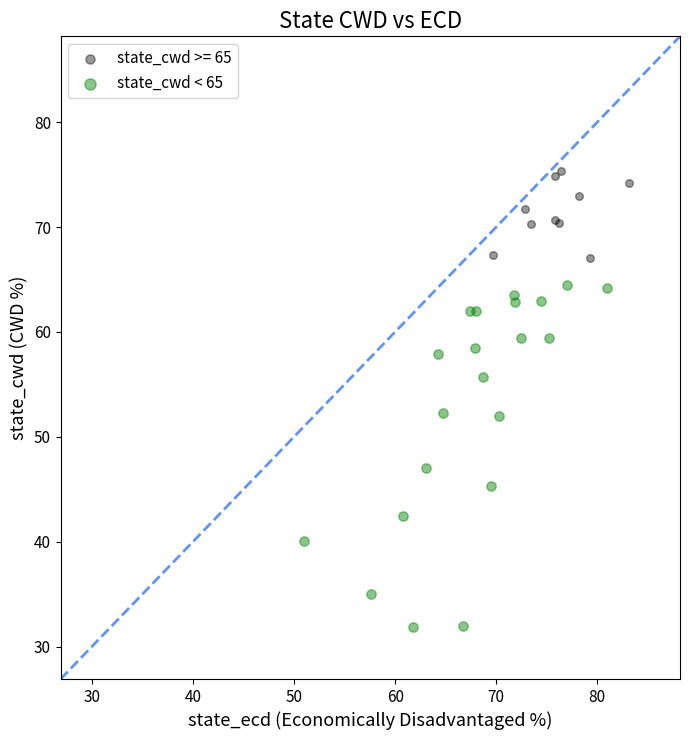

Which series reaches the maximum Y coordinate?

state_cwd >= 65